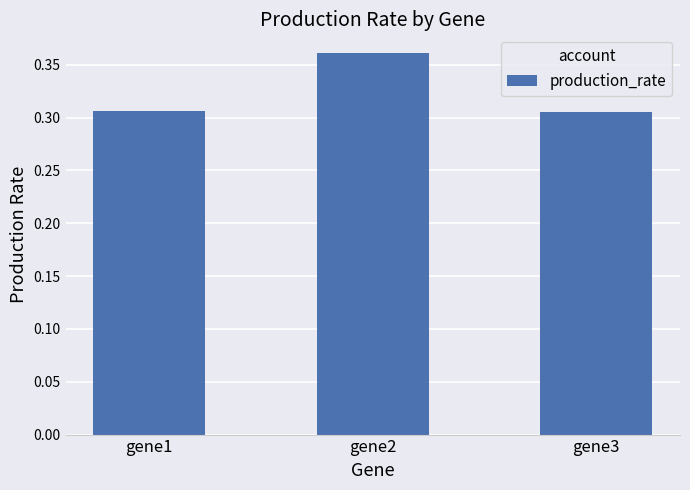

How many categories are shown in the chart?

3